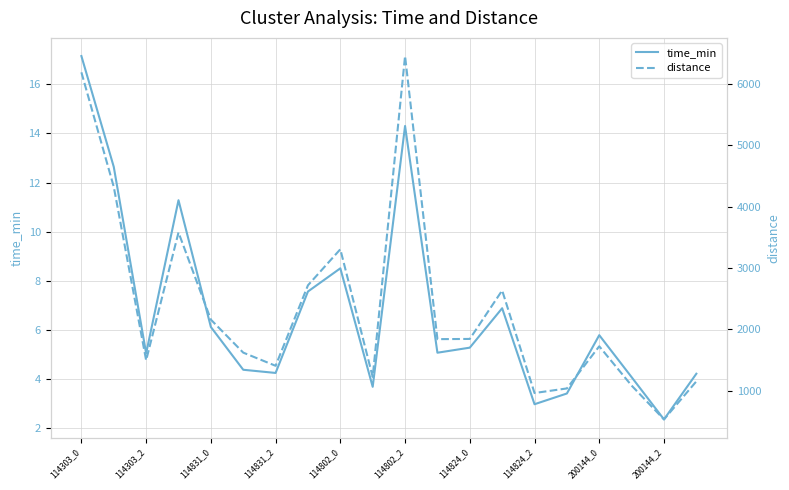

At how many categories does at least one series exceed 2933?

5